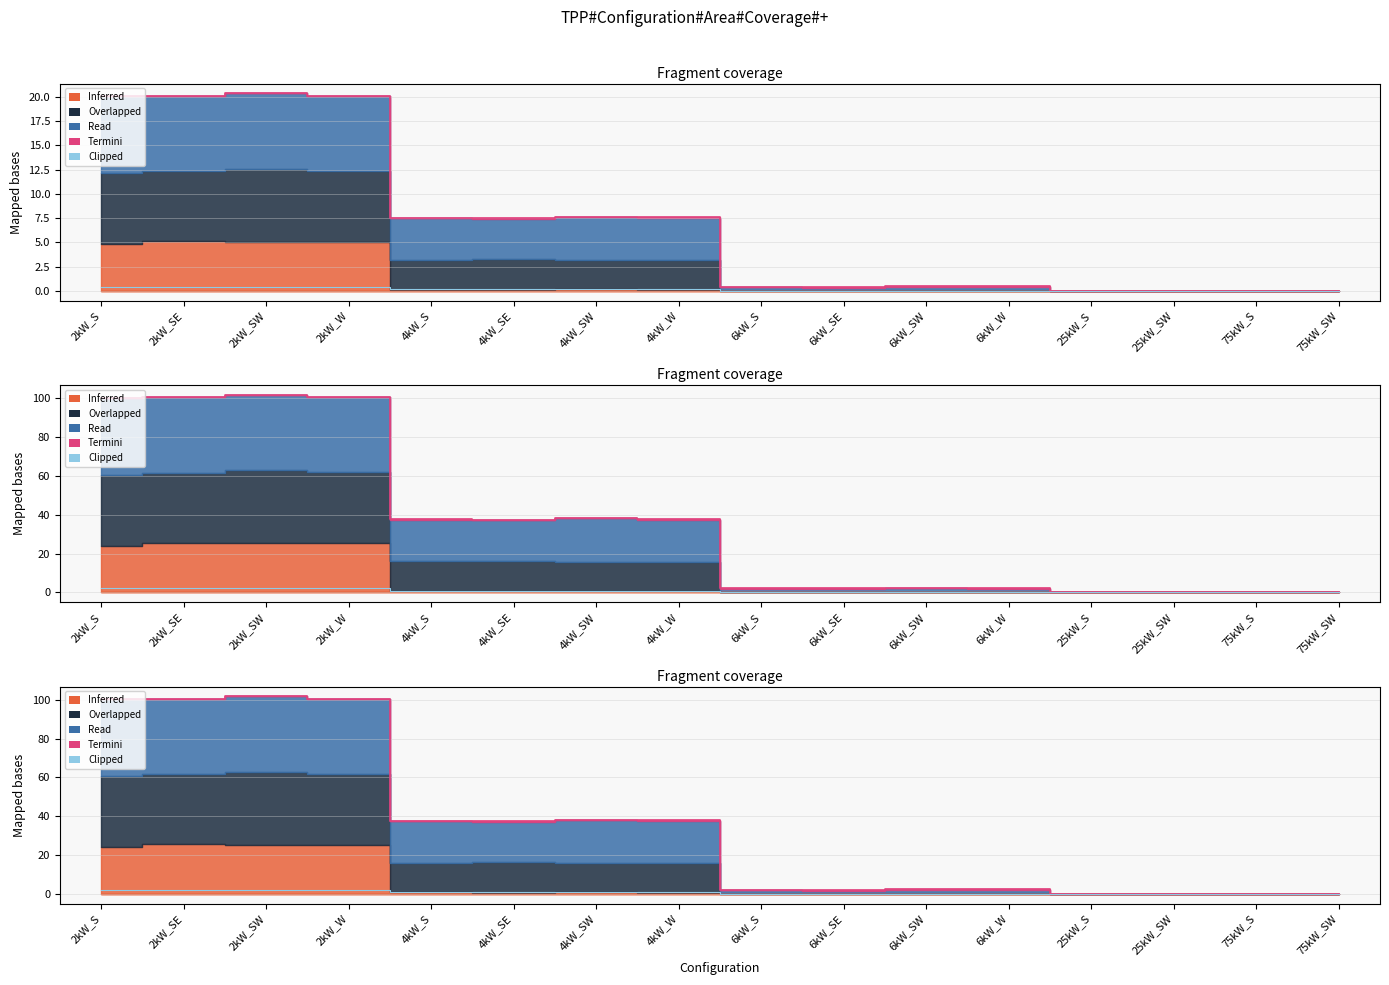

At which label does Clipped reach its minimum?

25kW_SW